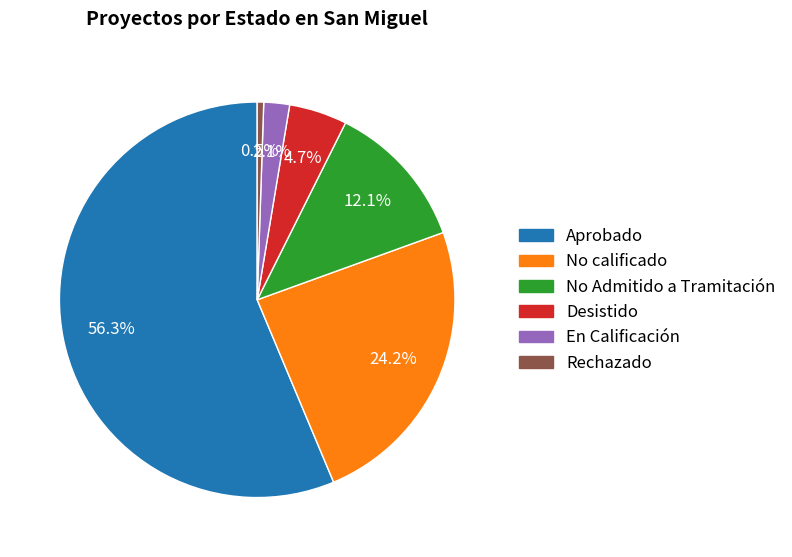

How many slices are in this pie chart?

6